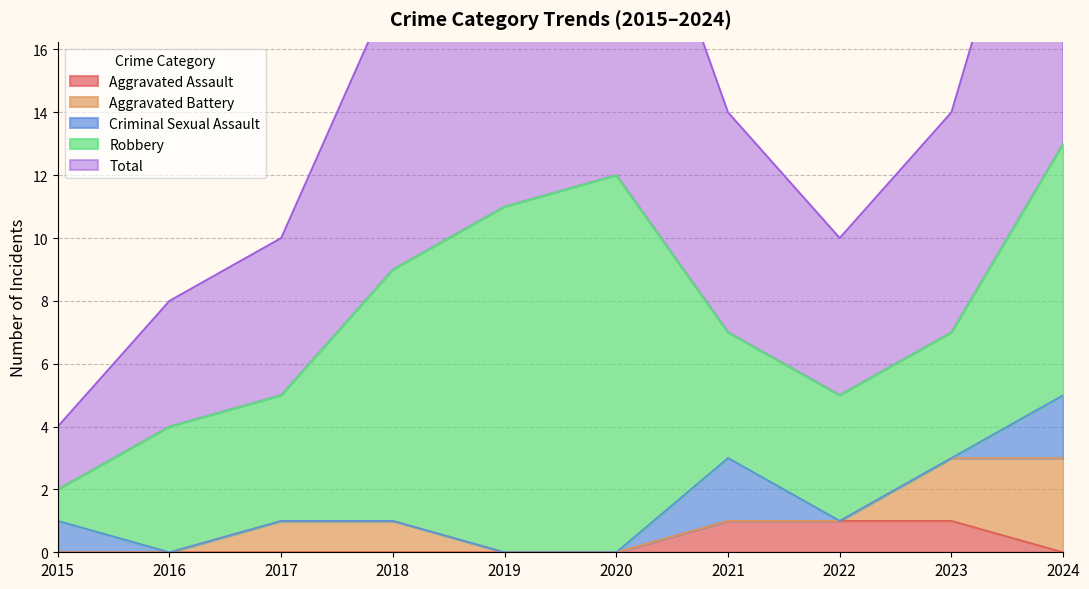

How many lines are shown in the chart?

5